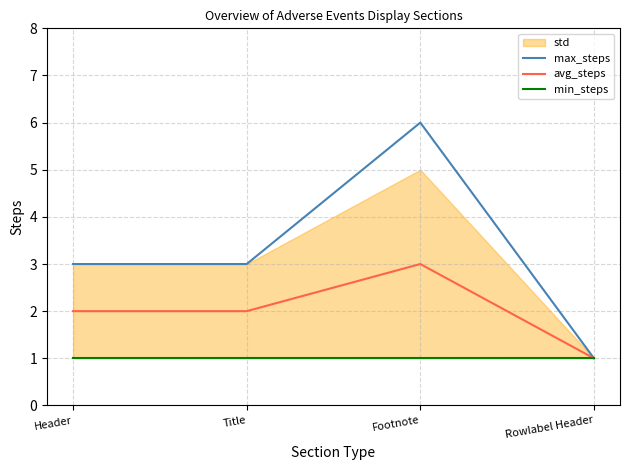

What is the total value across all series at Rowlabel Header?

3